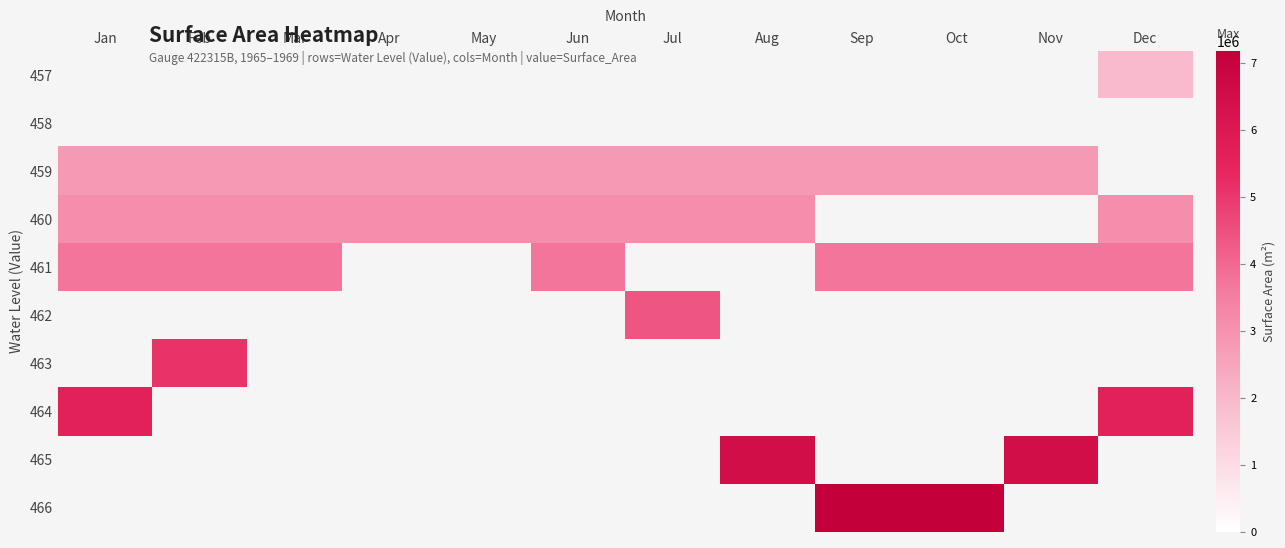

How many values in 459 are above zero?

11